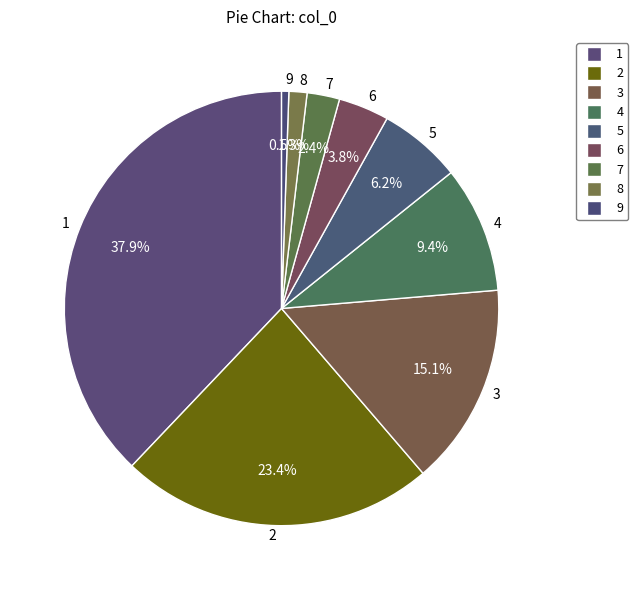

Count the number of slices in the pie.

9